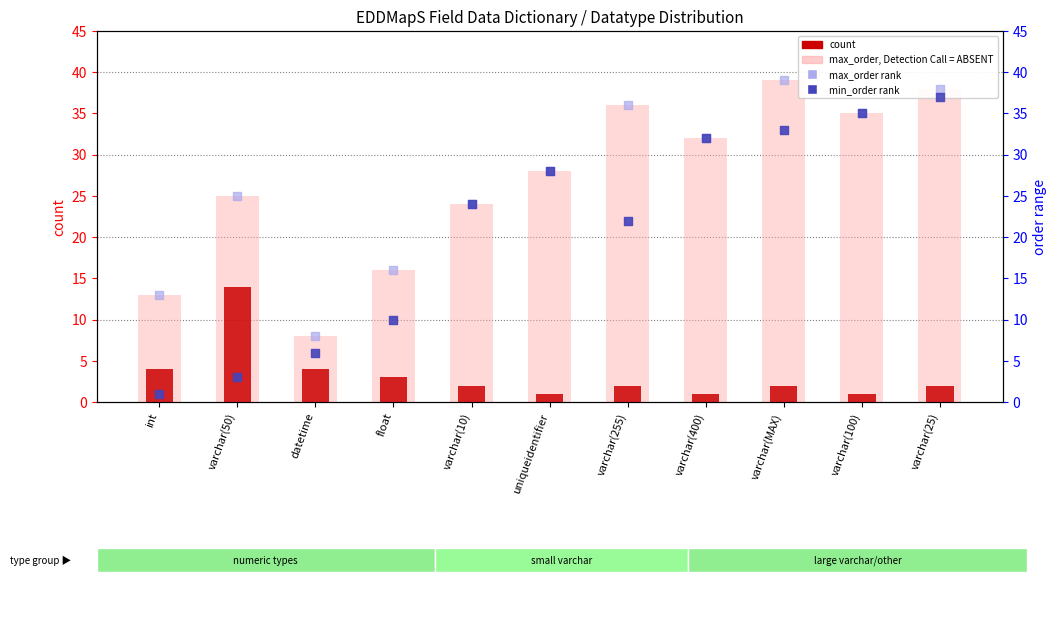

Is the value of max_order rank at varchar(255) greater than the value of min_order rank at varchar(MAX)?

Yes